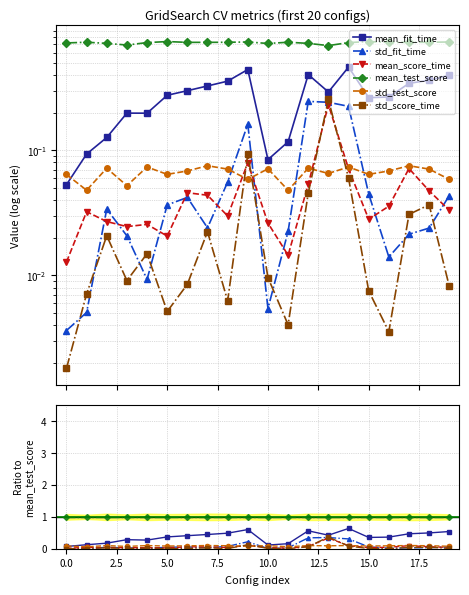

At how many categories does at least one series exceed 0?

20